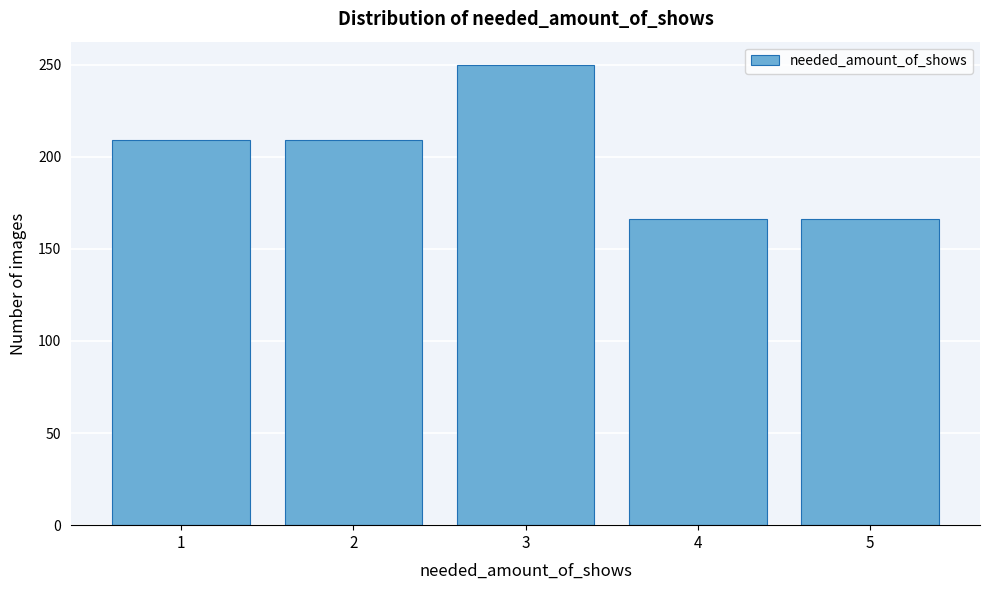

Reading left to right, list all the values displayed in this chart.

1=209	2=209	3=250	4=166	5=166